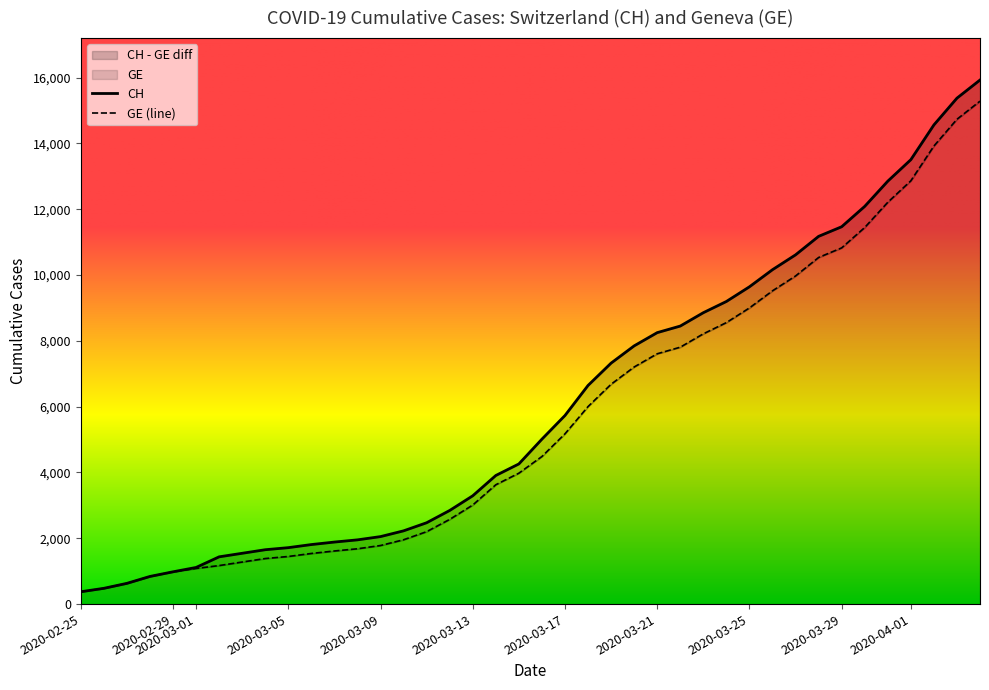

At which label does GE reach its minimum?

2020-02-25